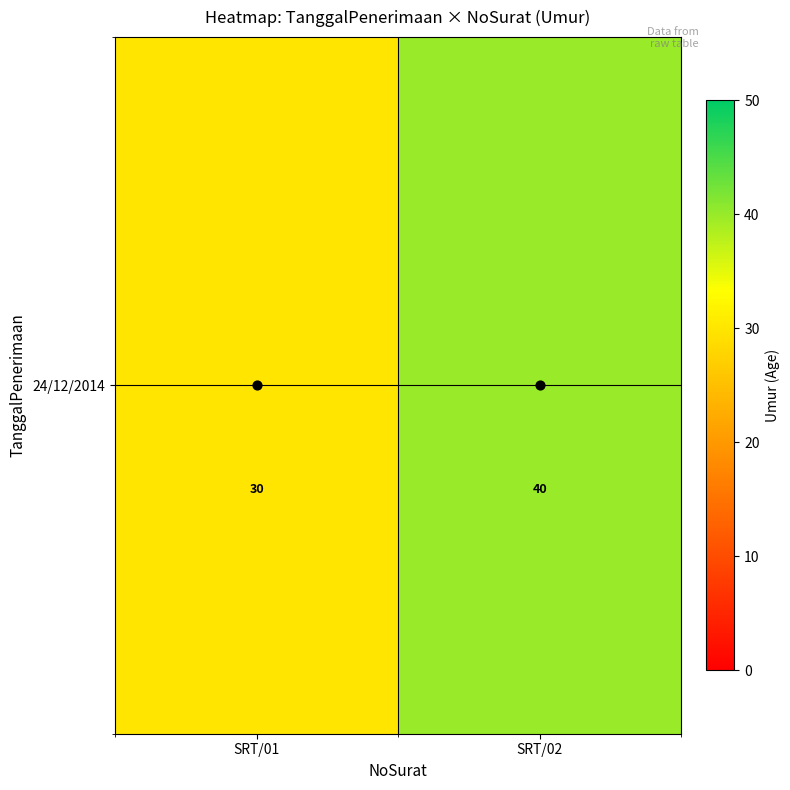

The chart shows a value of 40 at SRT/02. True or false?

True